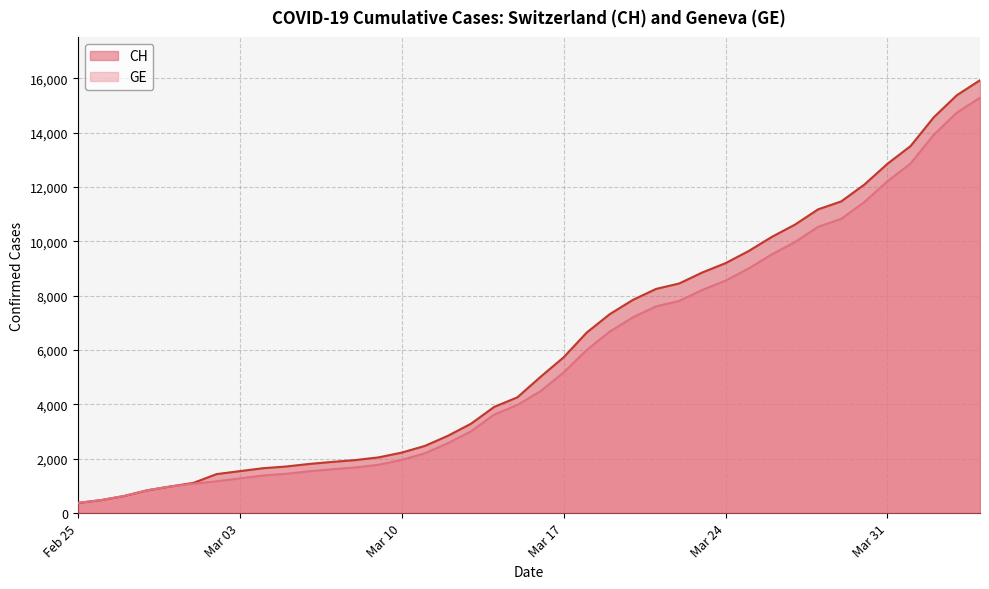

Which series has the largest range (max minus min)?

CH